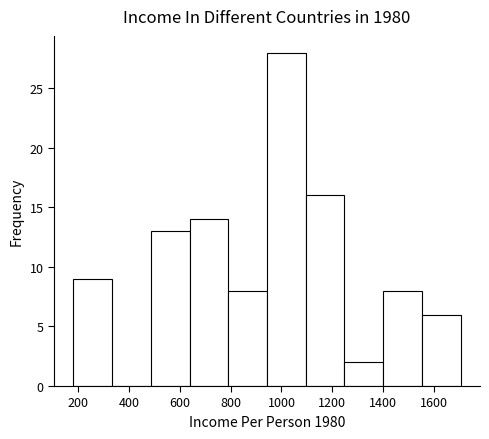

Reading left to right, transcribe this chart: for each bar, give the range it covers on the x-axis and its height. Neither the bar edges nor the heights are printed on the chart, so give them approximately, as read against the axes.

180 to 340: 9
340 to 480: 0
480 to 640: 13
640 to 800: 14
800 to 940: 8
940 to 1100: 28
1100 to 1240: 16
1240 to 1400: 2
1400 to 1560: 8
1560 to 1700: 6